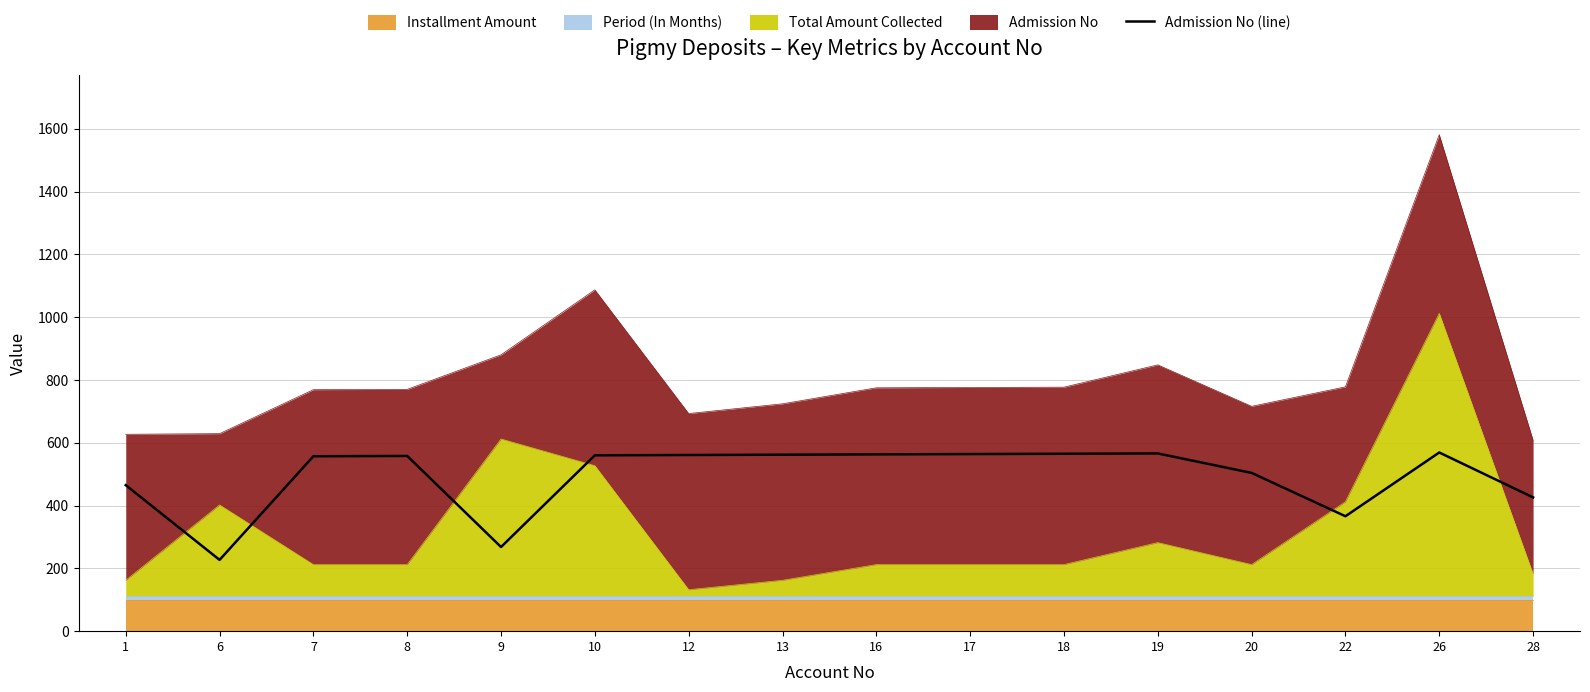

What is the sum of all values?

7881